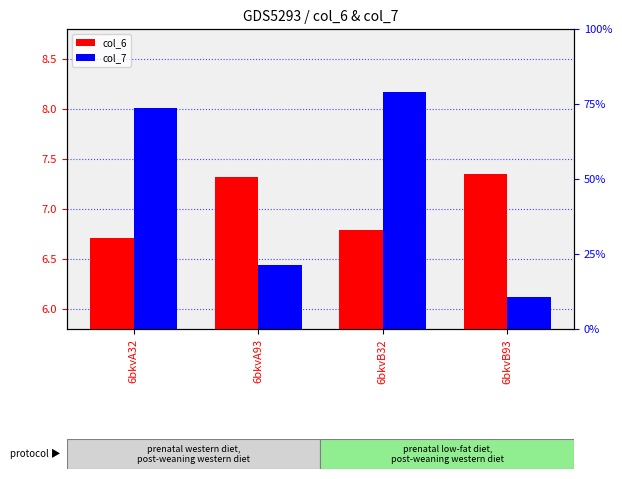

How many data points in col_7 are less than 8?

2